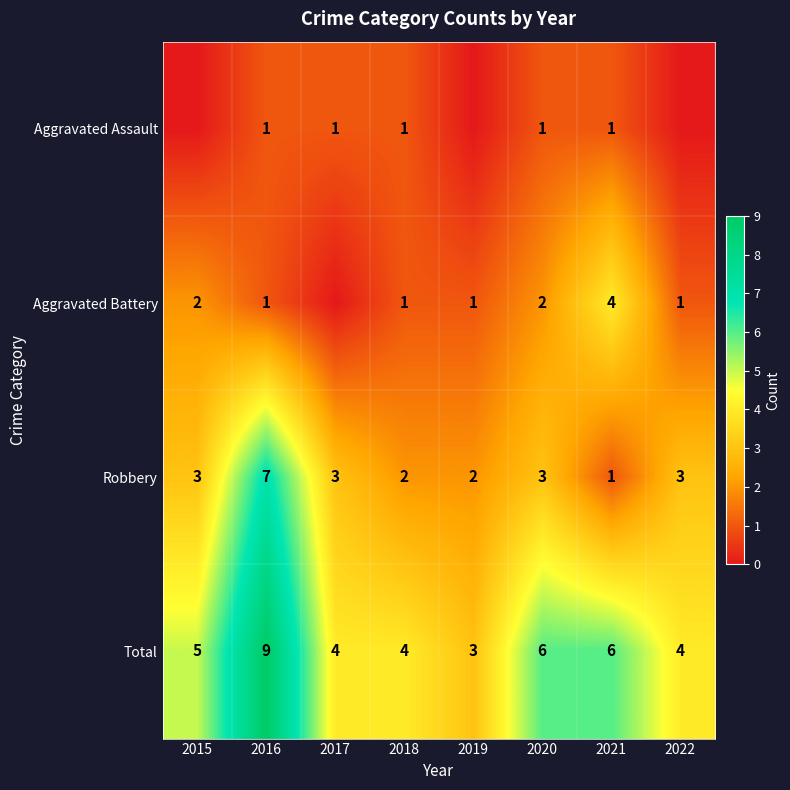

What is the difference between the maximum and second lowest values in the Total series?

5